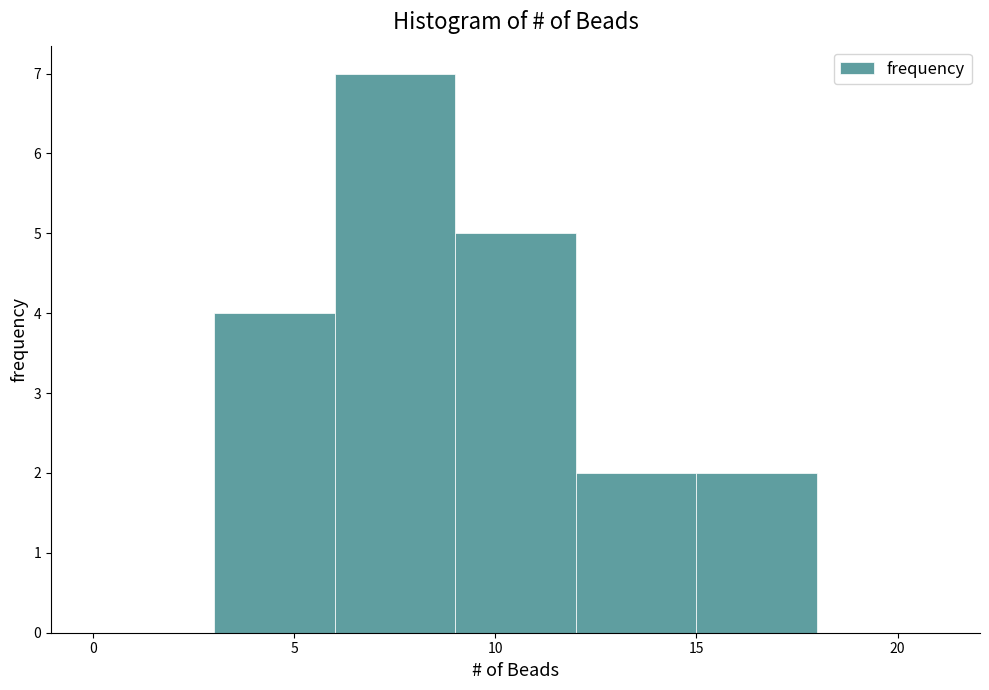

Reading left to right, transcribe this chart: for each bar, give the range it covers on the x-axis and its height. The values are not printed on the chart, so give them approximately, as read against the axis.

0 to 3: 0
3 to 6: 4
6 to 9: 7
9 to 12: 5
12 to 15: 2
15 to 18: 2
18 to 21: 0